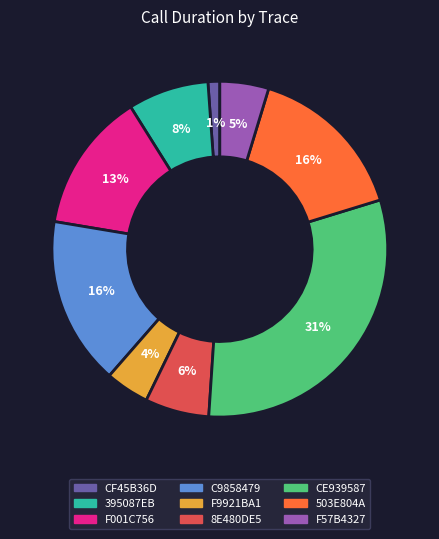

Does any single category account for the majority?

No